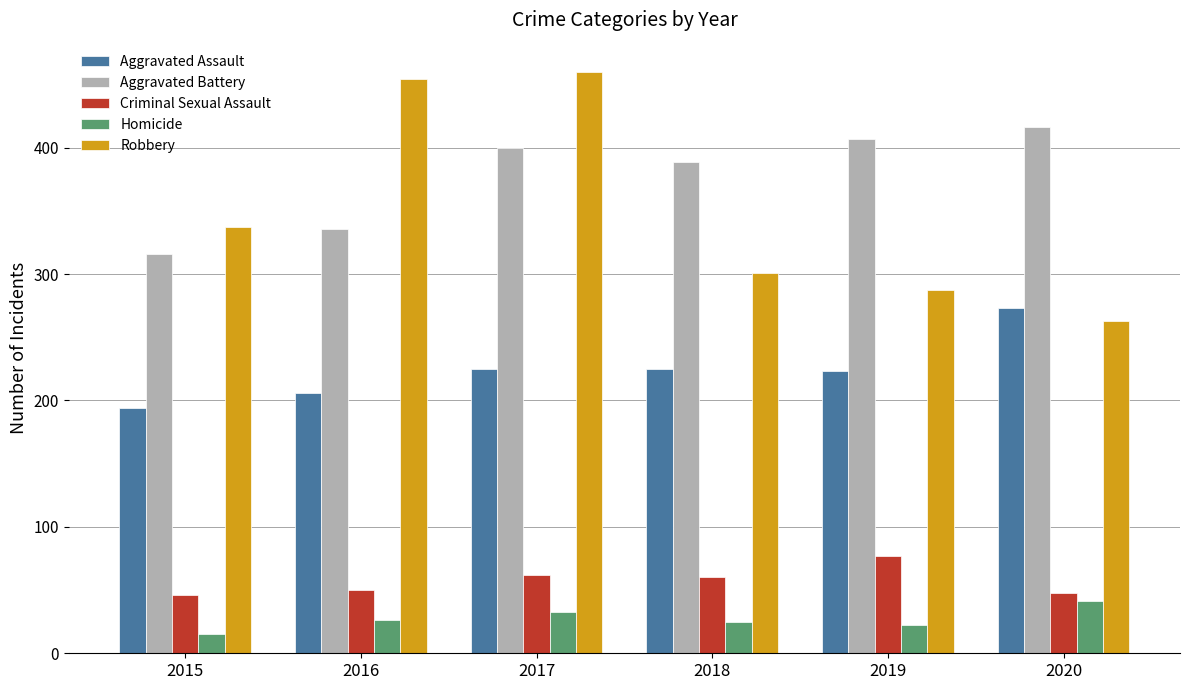

Are the bars horizontal?

No